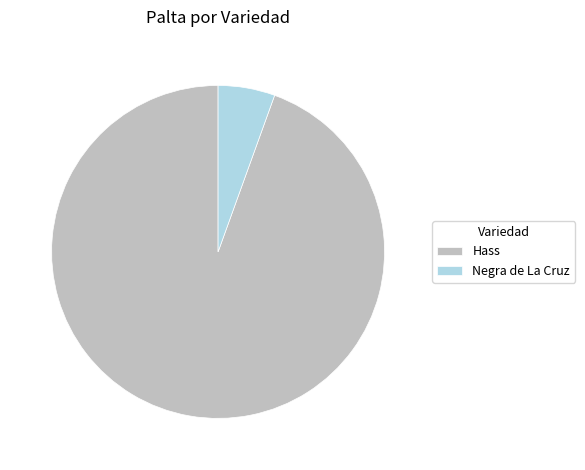

Rank the categories by value from highest to lowest.

Hass, Negra de La Cruz